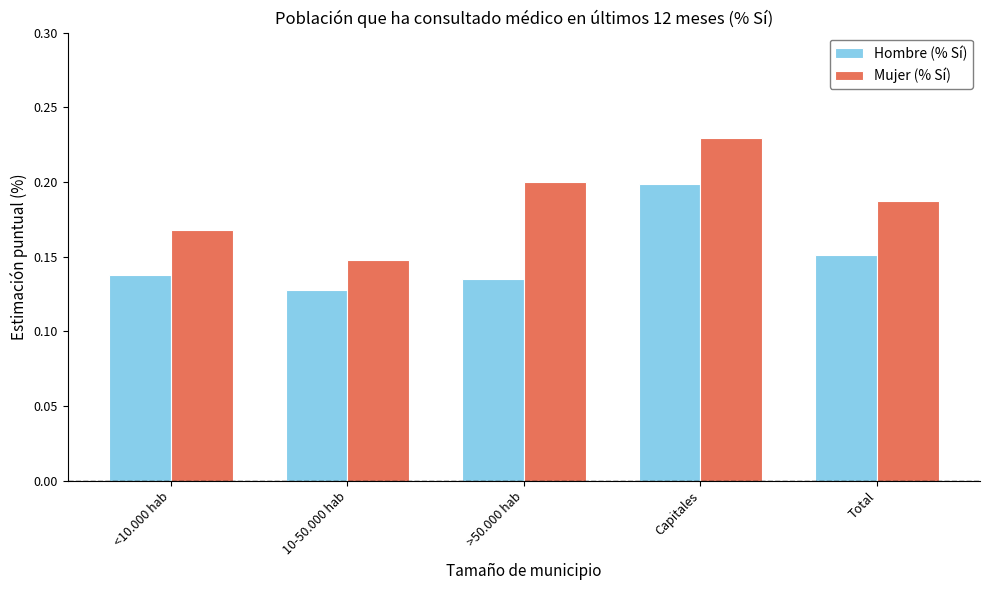

Which series has the largest total across all categories?

Mujer (% Sí)